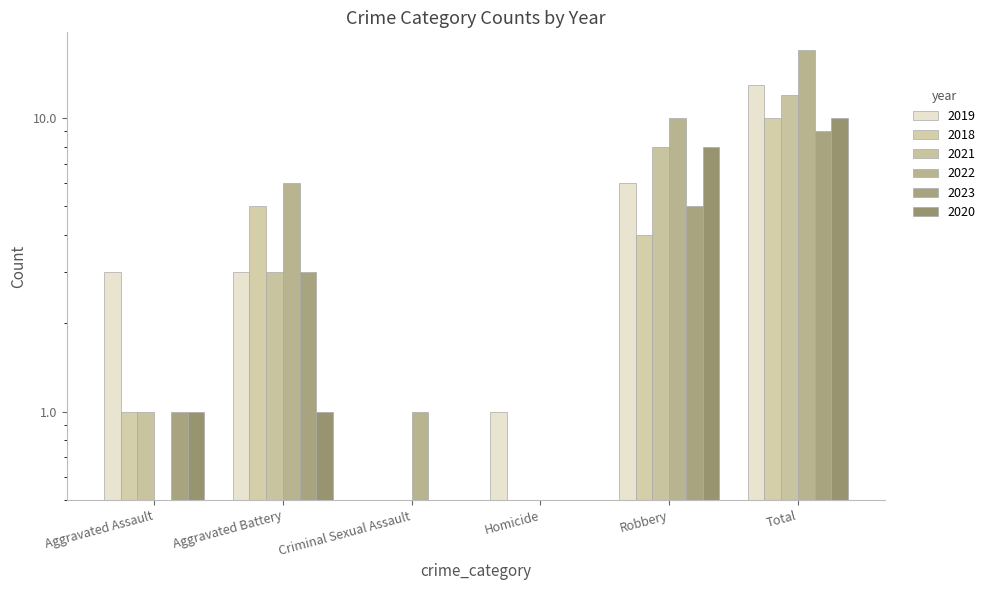

What is the average value of the 2023 series?

3